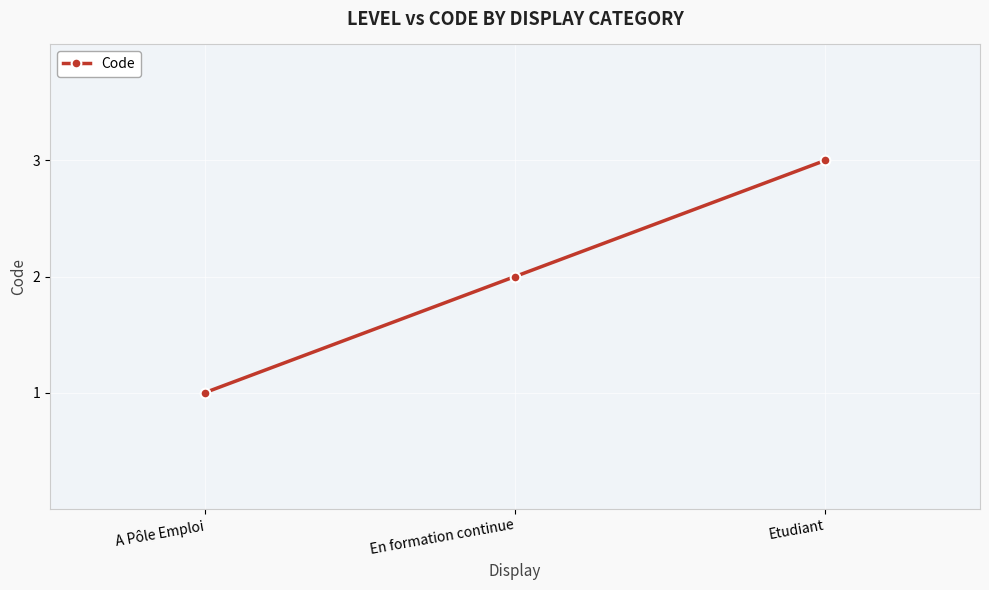

What is the difference between the maximum and minimum values?

2